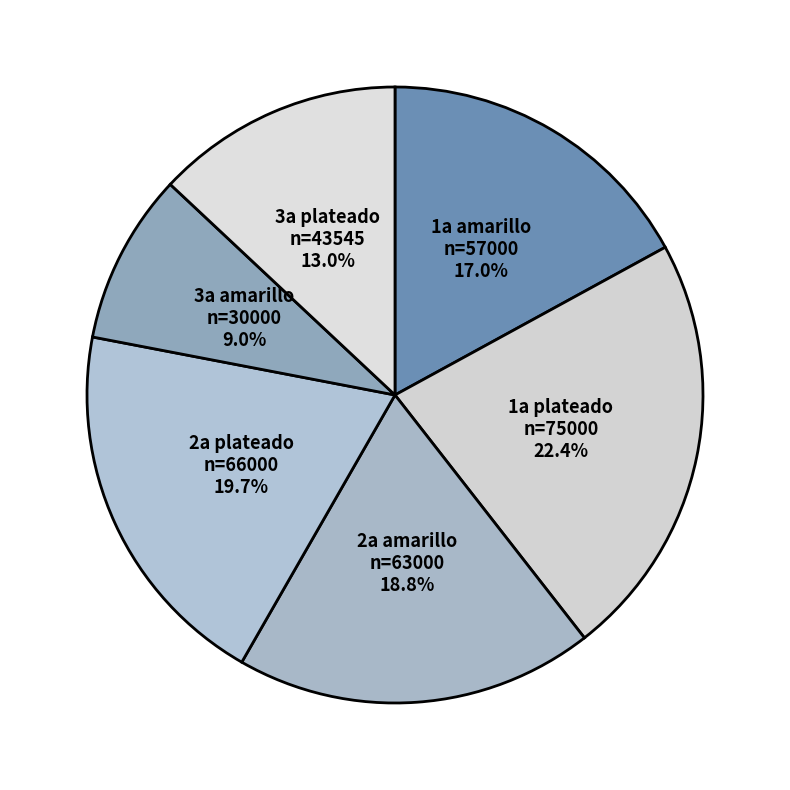

Which has a higher value, 1a plateado or 2a amarillo?

1a plateado